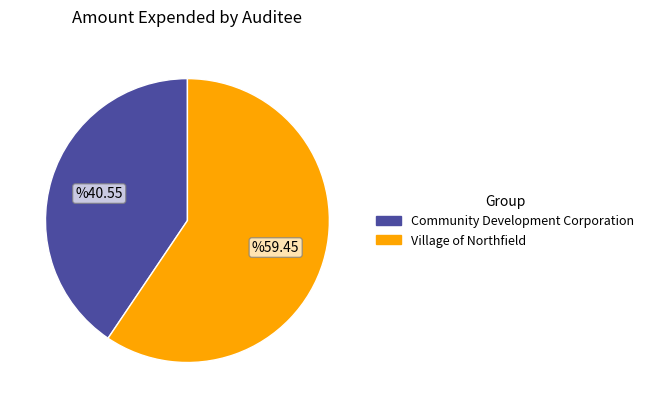

Is there a majority slice in this chart?

Yes